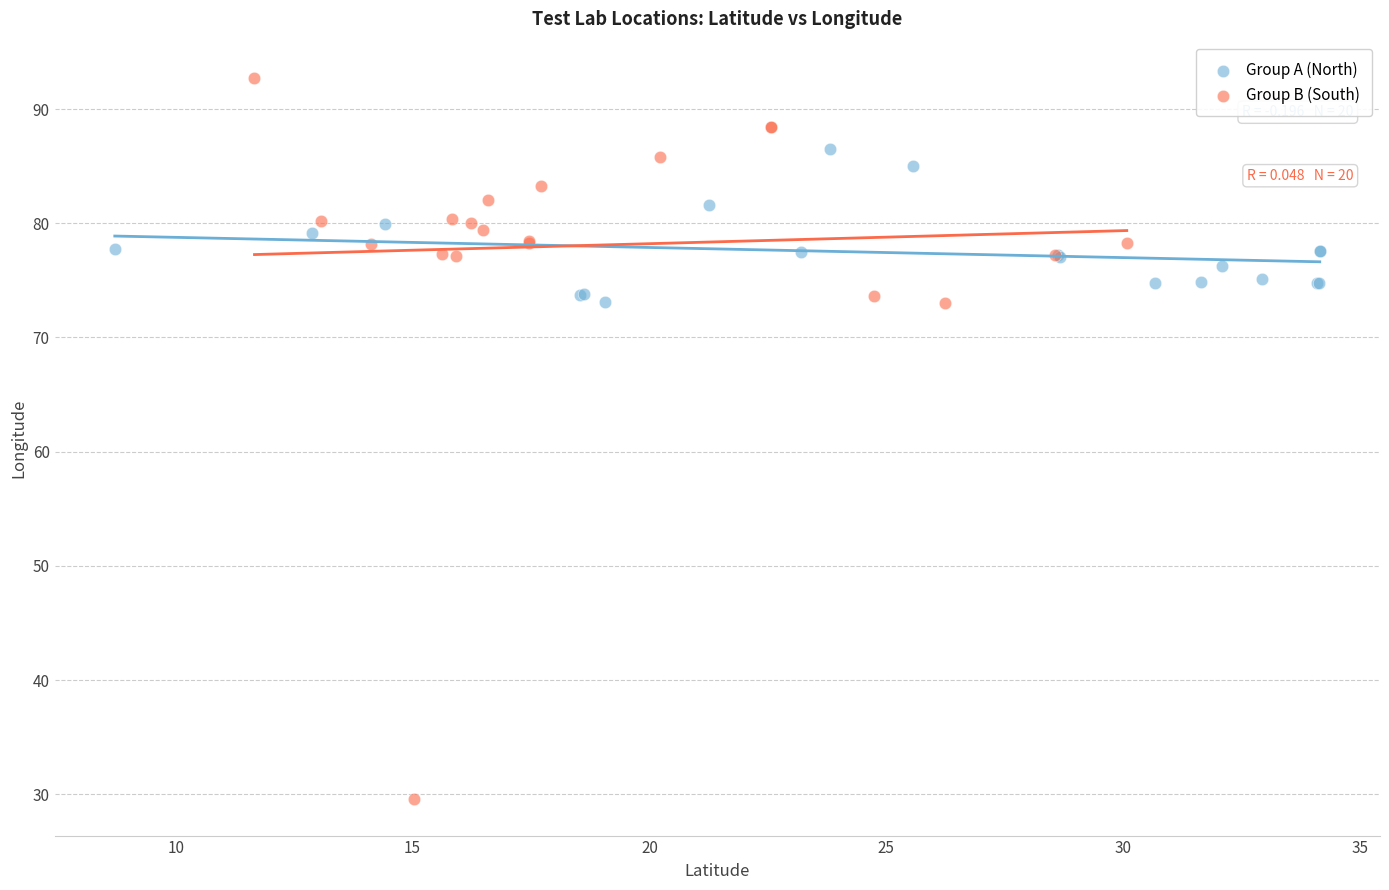

Which series has the widest spread of Y values?

Group B (South)